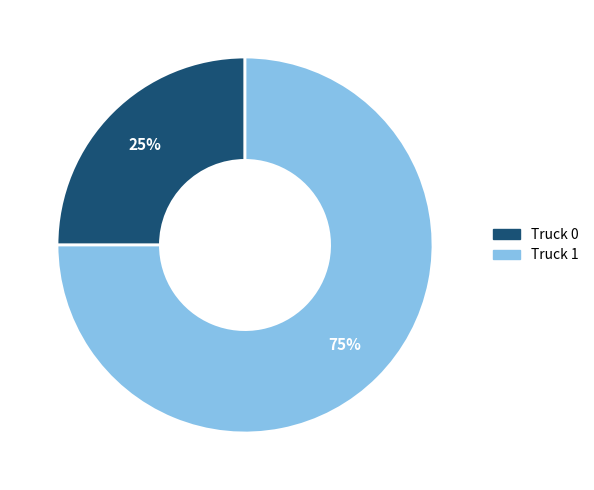

True or false: Truck 1 accounts for 75% of the total.

True